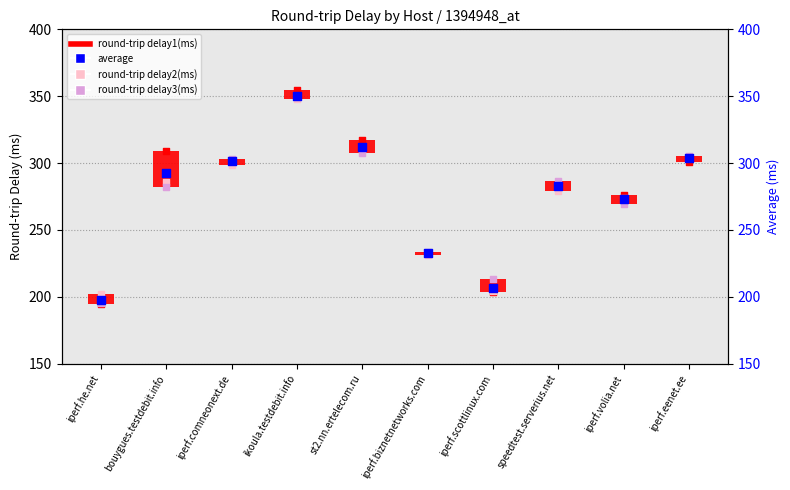

Is the value of round-trip delay1(ms) pts at iperf.scottlinux.com greater than the value of round-trip delay3(ms) at ikoula.testdebit.info?

No